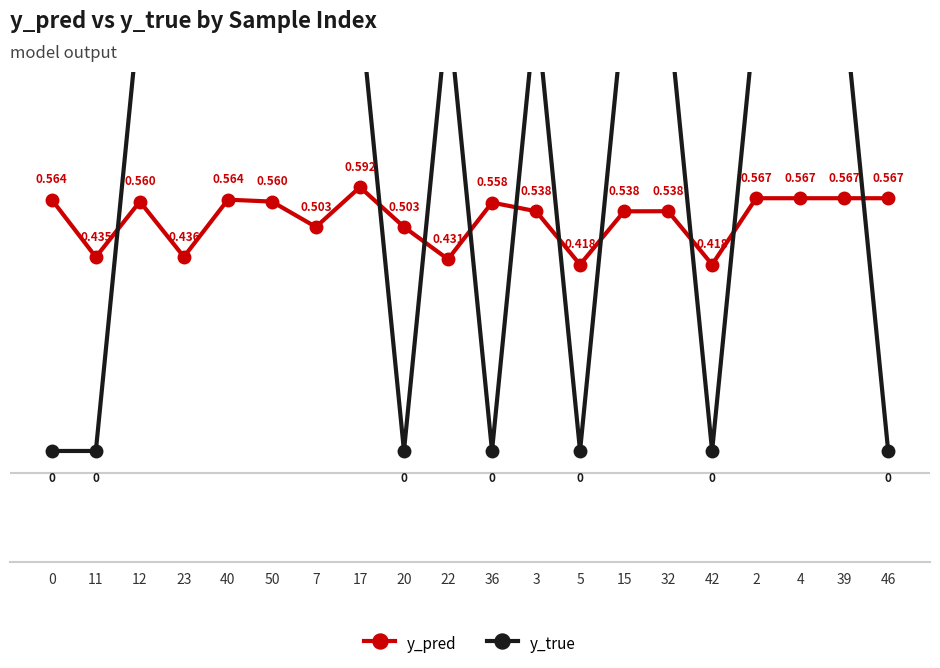

True or false: y_pred has more than 1 interior local peaks.

True